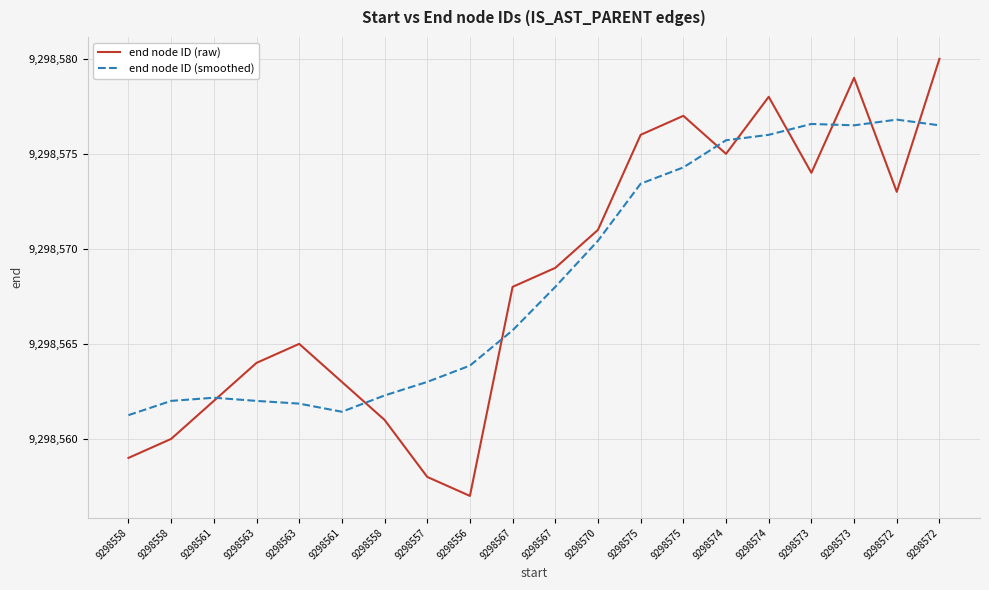

What are all the series names shown in the legend?

end node ID (raw), end node ID (smoothed)